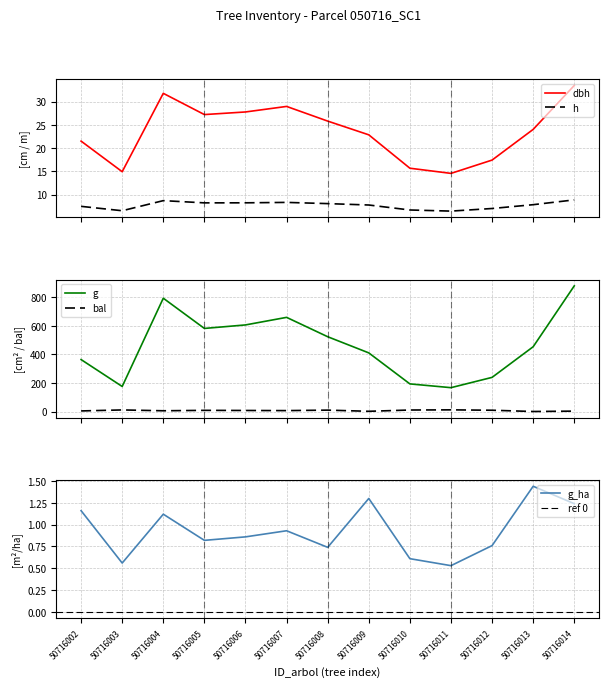

How many values in the h series are below 7?

3